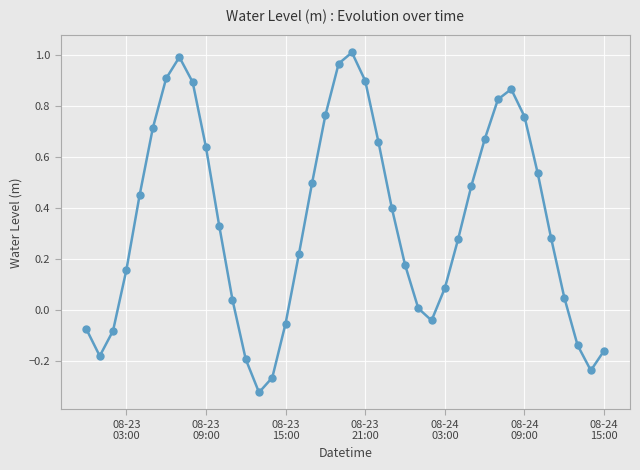

True or false: the data has more than 1 interior local peaks.

True